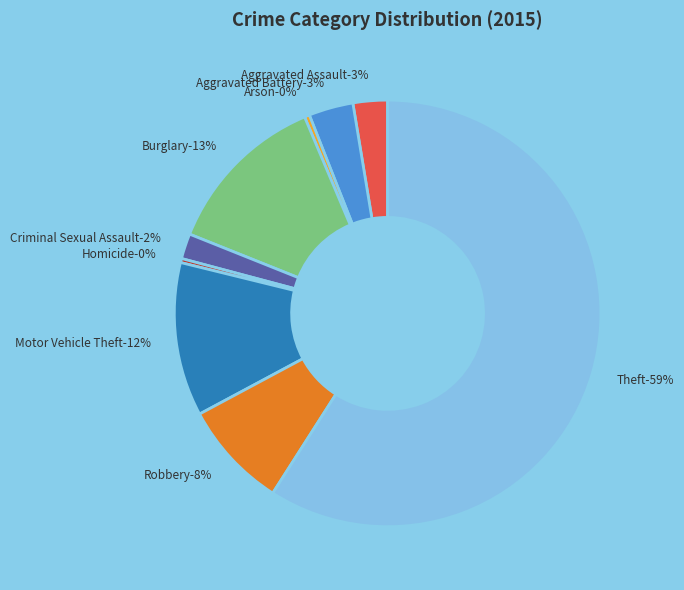

How many segments does this pie chart have?

9